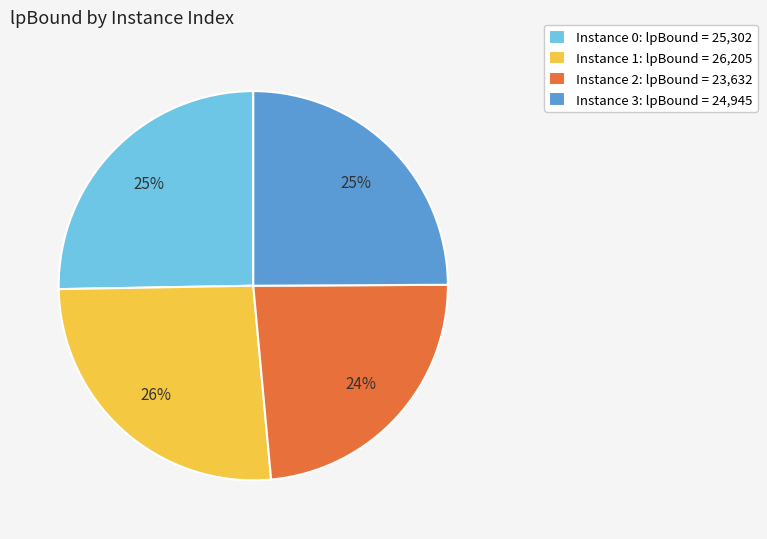

True or false: Instance 3: lpBound = 24,945 accounts for 38% of the total.

False